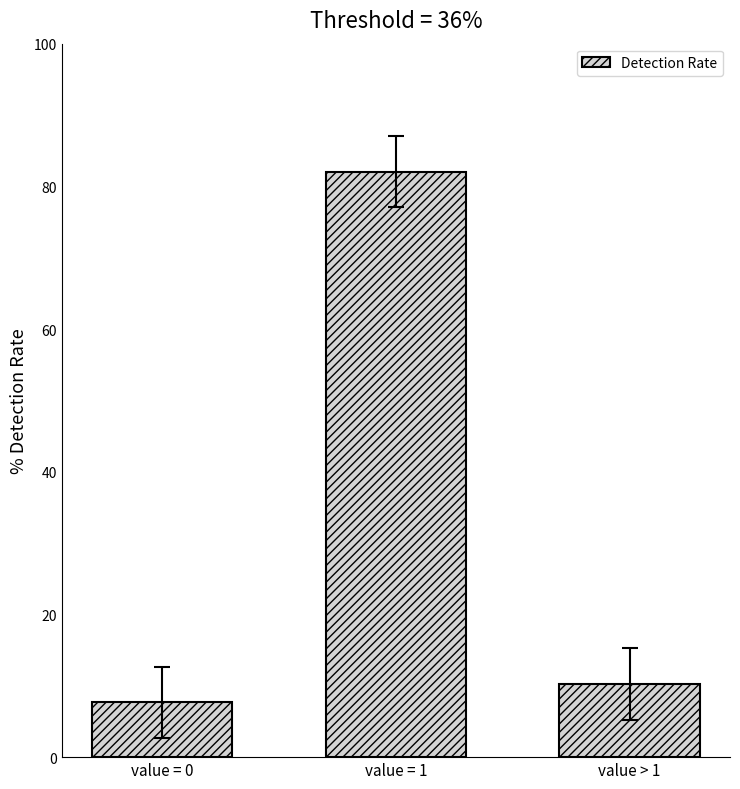

List the labels in order of value, largest first.

value = 1, value > 1, value = 0